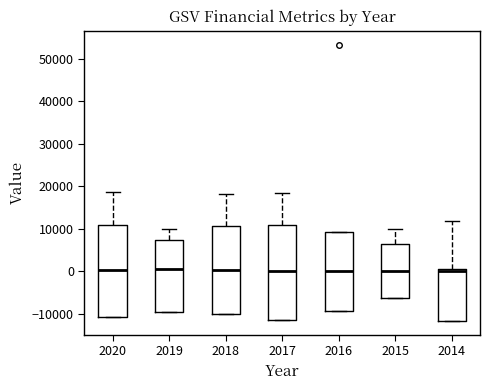

Reading left to right, read every box against the y-axis: the position of its median line, the range the box covers, and the ends of its whiskers. The values are not printed on the chart, so give them approximately, as read against the axis.

2020: median 0, box -11000 to 11000, whiskers -11000 to 19000
2019: median 0, box -10000 to 7000, whiskers -10000 to 10000
2018: median 0, box -10000 to 11000, whiskers -10000 to 18000
2017: median 0, box -11000 to 11000, whiskers -11000 to 18000
2016: median 0, box -9000 to 9000, whiskers -9000 to 9000
2015: median 0, box -6000 to 6000, whiskers -6000 to 10000
2014: median 0, box -12000 to 1000, whiskers -12000 to 12000